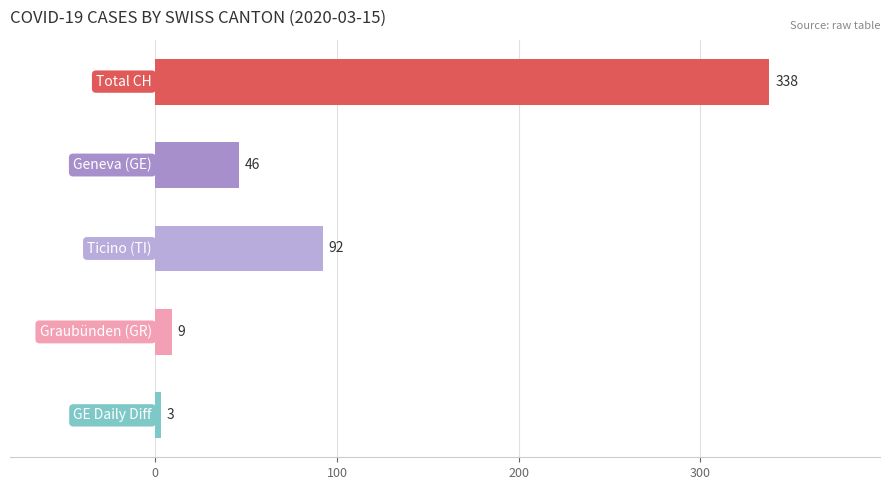

What is the minimum value shown in the chart?

3